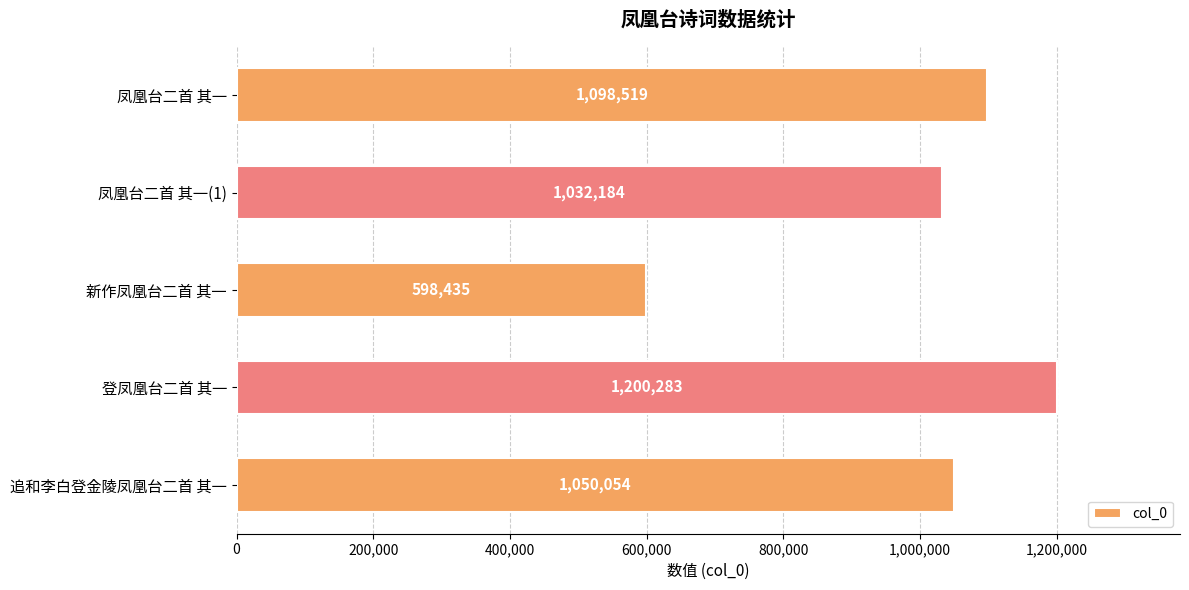

Reading top to bottom, list all the values displayed in this chart.

1098519	1032184	598435	1200283	1050054